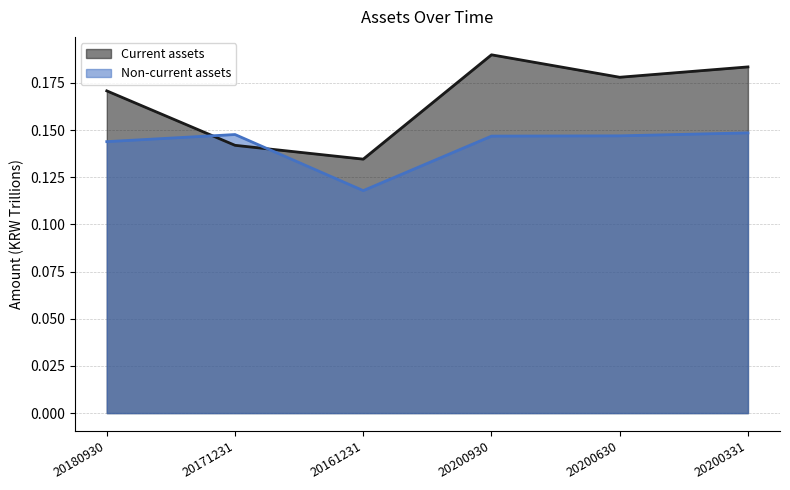

Reading left to right, list all the values displayed in this chart.

Current assets: 0.2	0.1	0.1	0.2	0.2	0.2
Non-current assets: 0.1	0.1	0.1	0.1	0.1	0.1